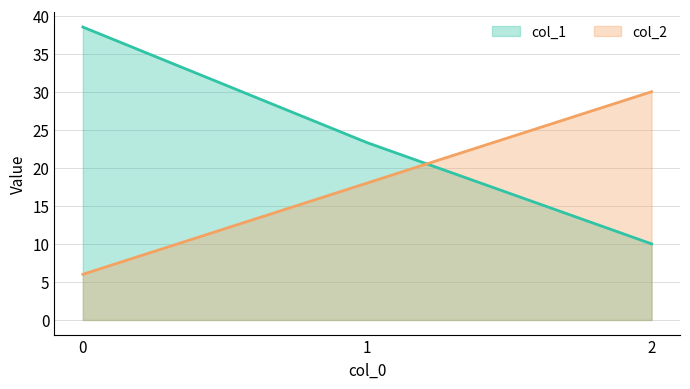

Count the number of data series in this chart.

2